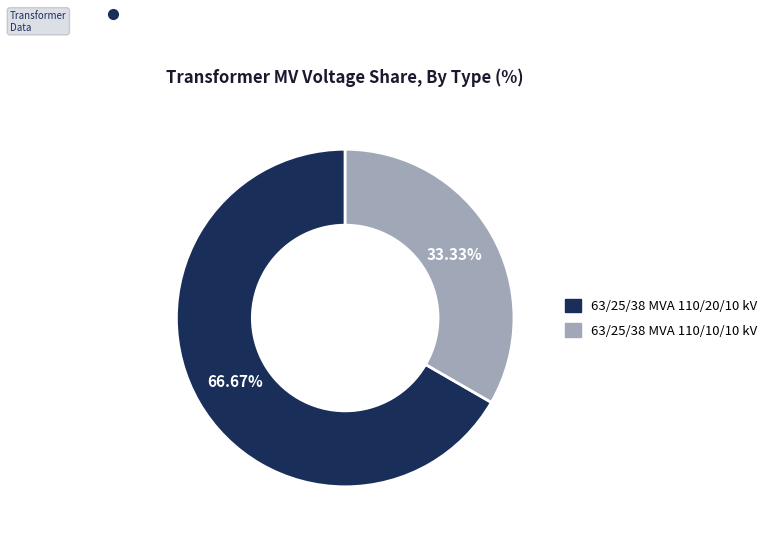

How many segments does this pie chart have?

2